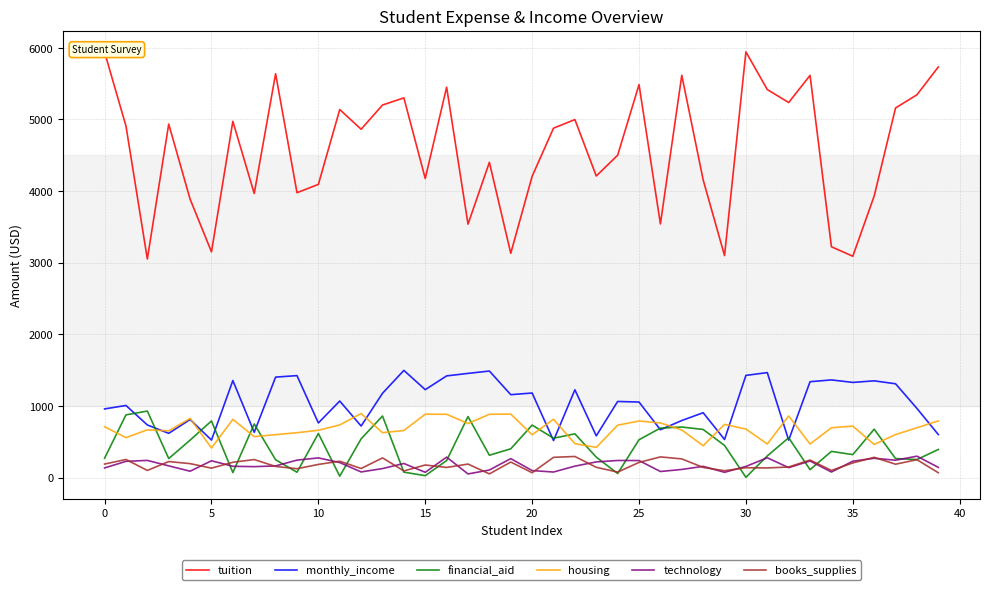

Which series has the widest spread of values?

tuition